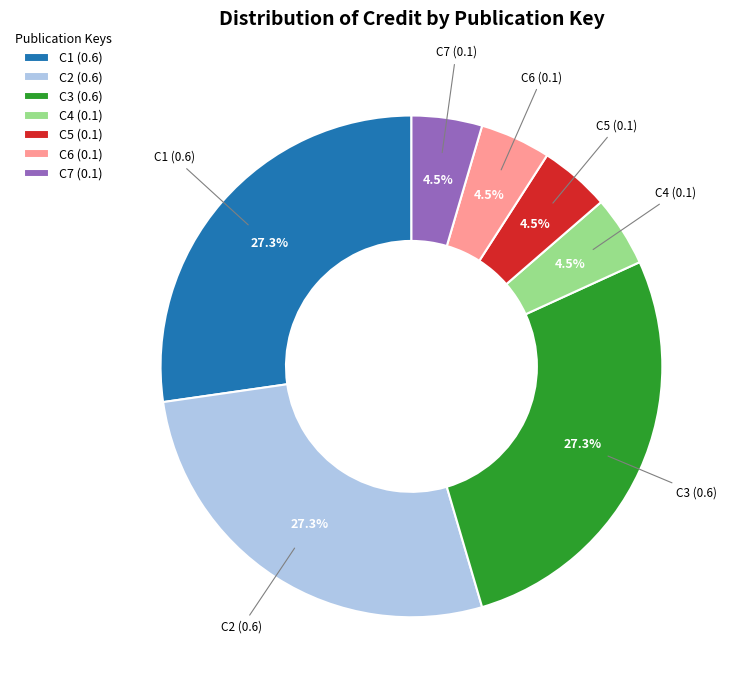

To the nearest percent, what portion does C3 represent?

27%